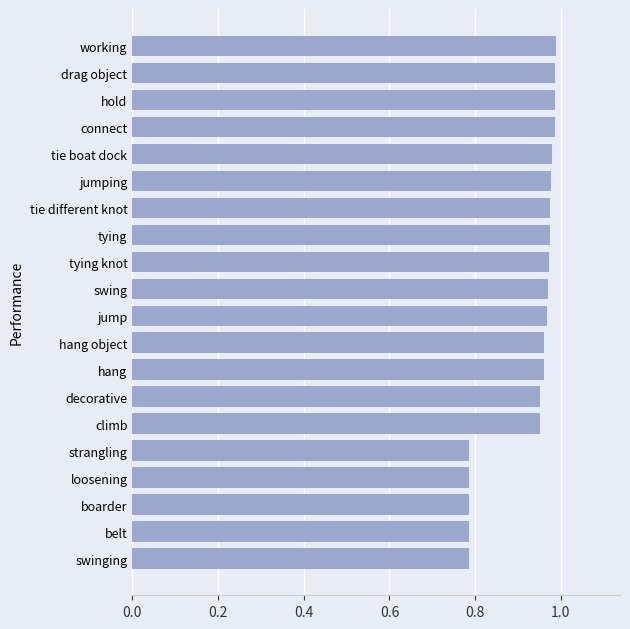

The chart shows a value of 0.4 at swinging. True or false?

False